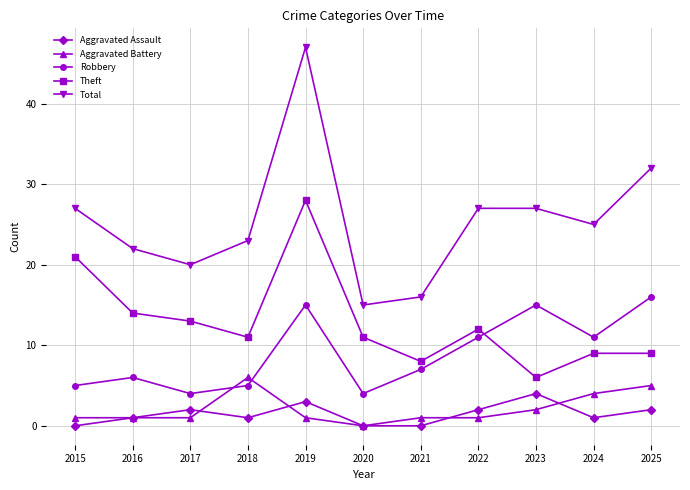

How many positive values does the Aggravated Battery series have?

10